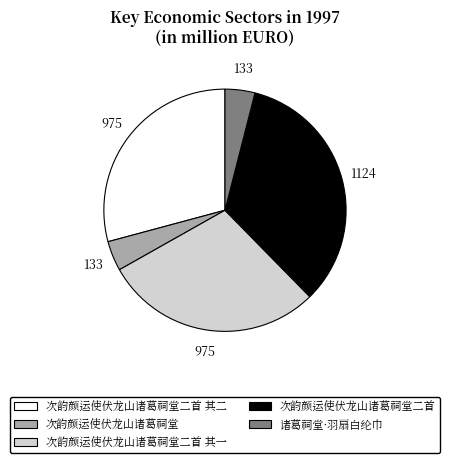

Which has a higher value, 次韵颜运使伏龙山诸葛祠堂二首 其一 or 次韵颜运使伏龙山诸葛祠堂二首?

次韵颜运使伏龙山诸葛祠堂二首